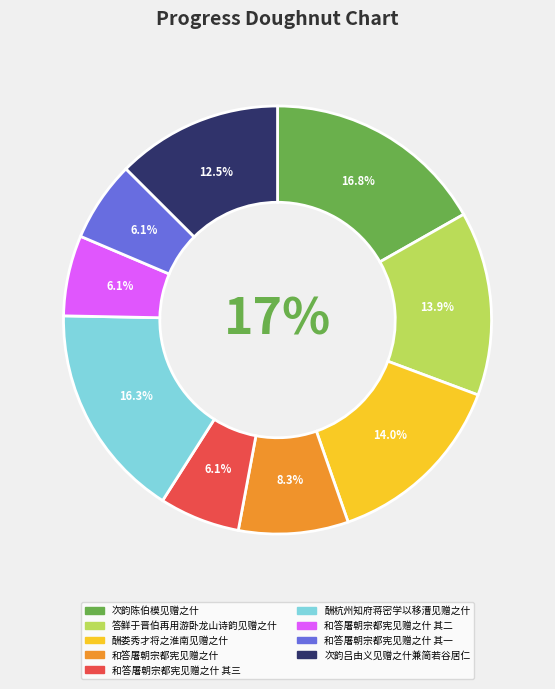

To the nearest percent, what is the combined percentage of 和答屠朝宗都宪见赠之什 其三 and 次韵陈伯模见赠之什?

23%